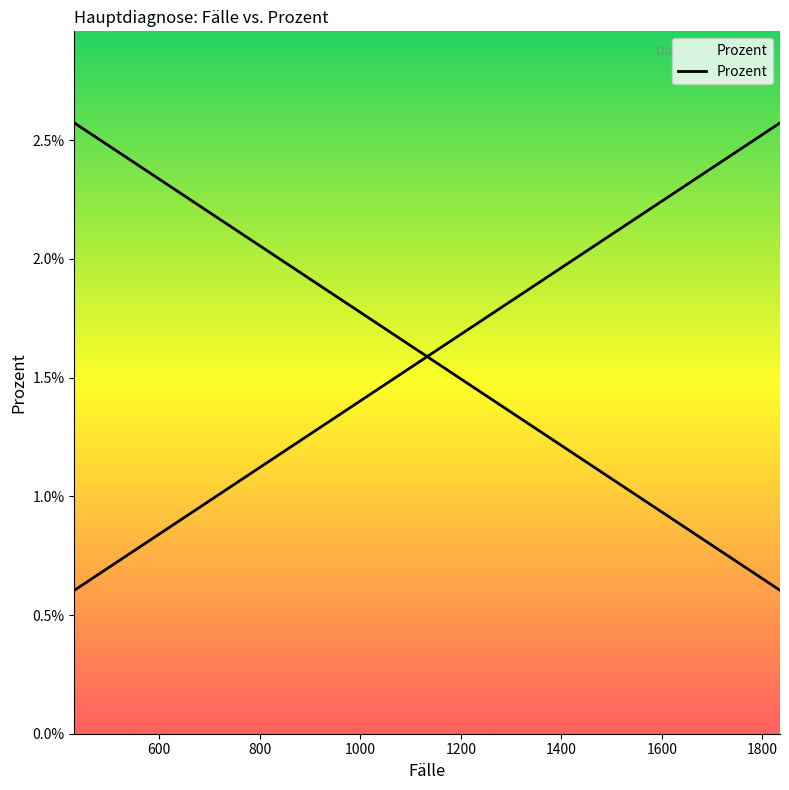

How many distinct data groups are displayed?

1